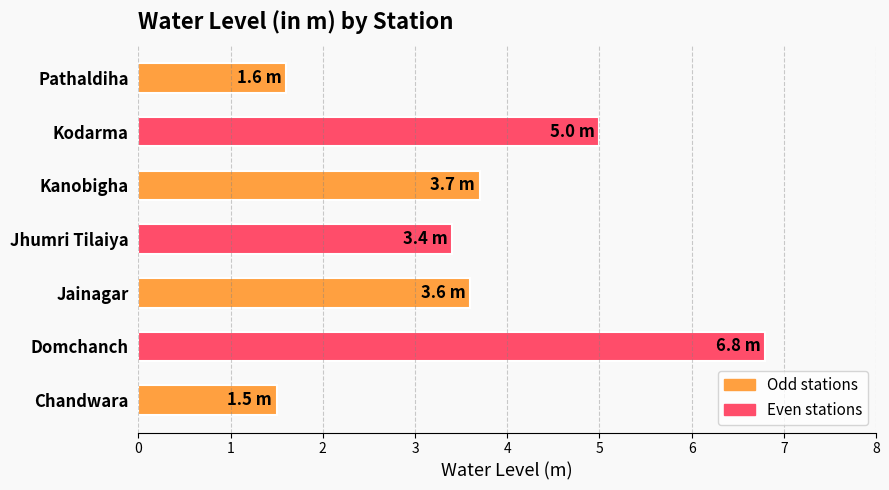

Approximately how many times larger is the value at Jhumri Tilaiya compared to Kanobigha?

0.9